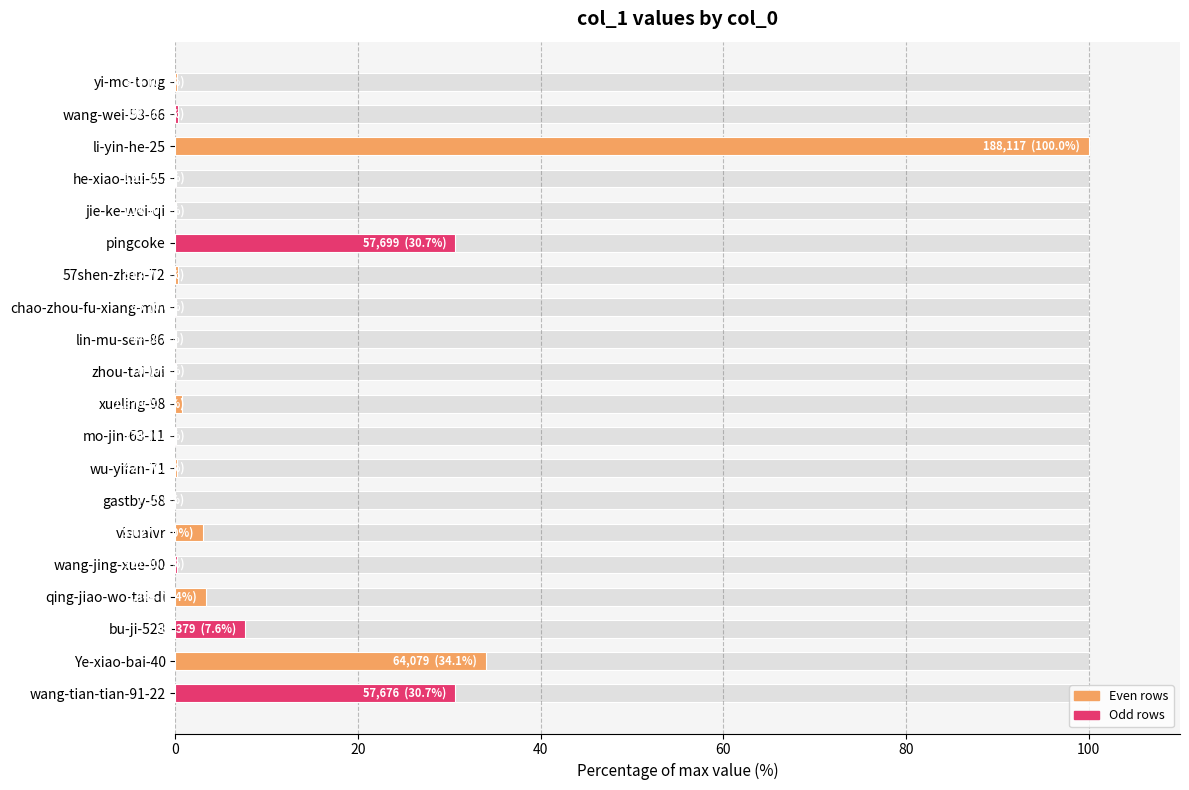

What is the greatest value displayed?

100.0